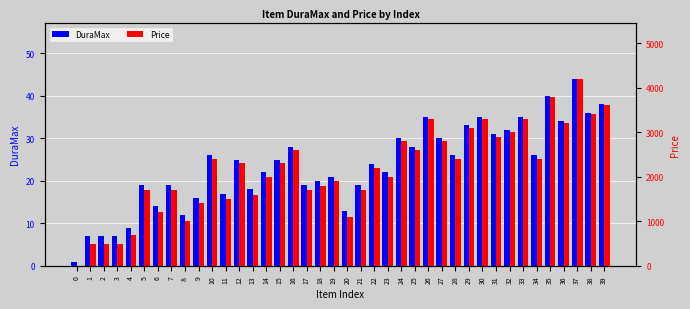

Rank the categories by DuraMax value from lowest to highest.

0, 1, 2, 3, 4, 8, 20, 6, 9, 11, 13, 5, 7, 17, 21, 18, 19, 14, 23, 22, 12, 15, 10, 28, 34, 16, 25, 24, 27, 31, 32, 29, 36, 26, 30, 33, 38, 39, 35, 37